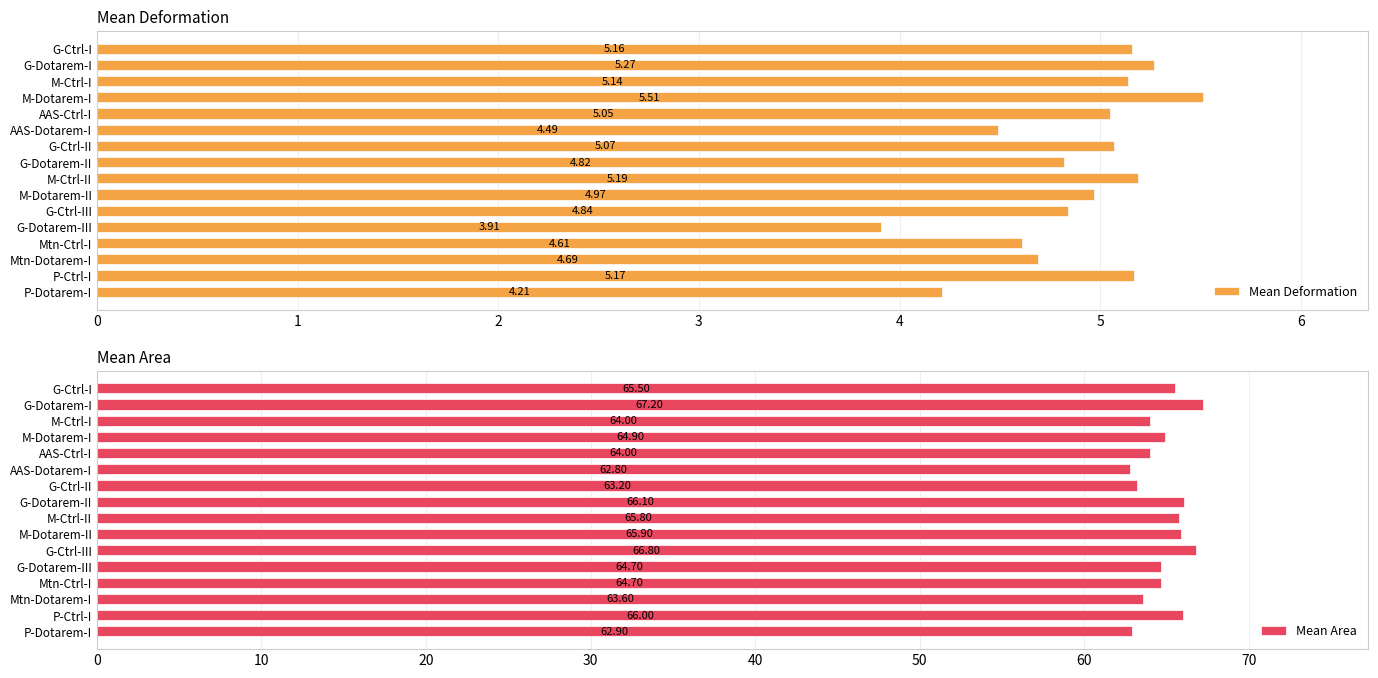

Which series has the widest spread of values?

Mean Area